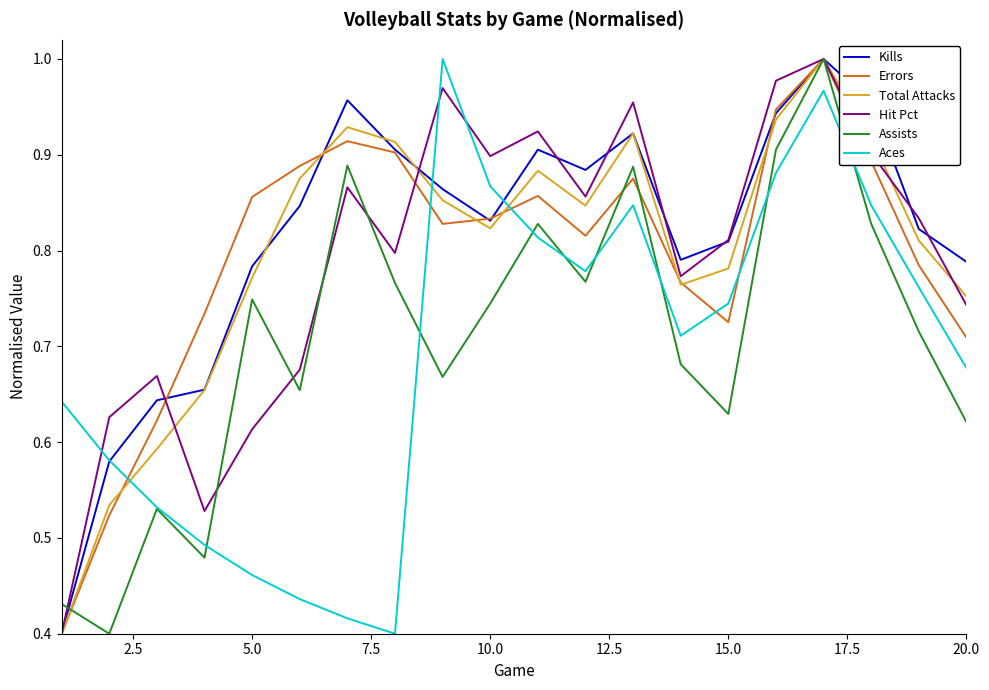

What are all the series names shown in the legend?

Kills, Errors, Total Attacks, Hit Pct, Assists, Aces